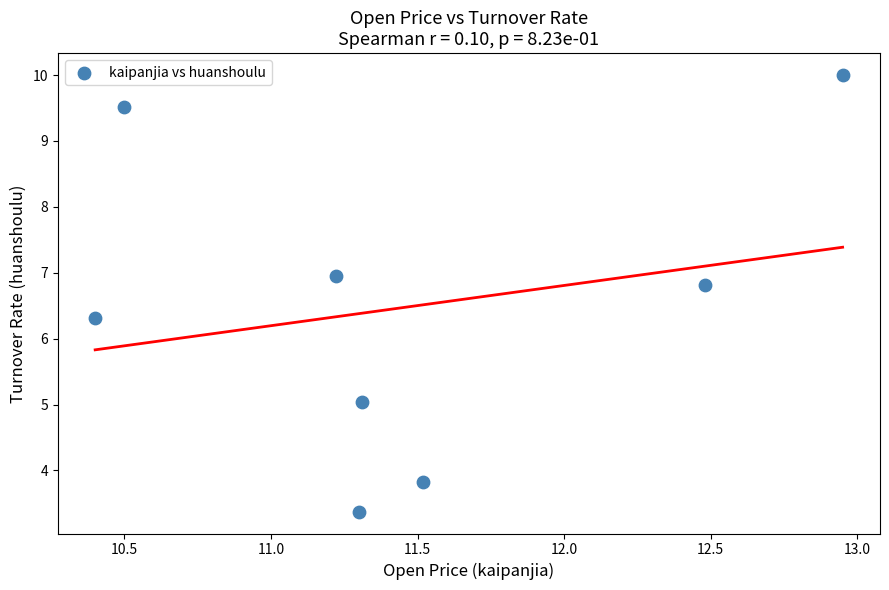

What is the range of X values (max minus min)?

2.5